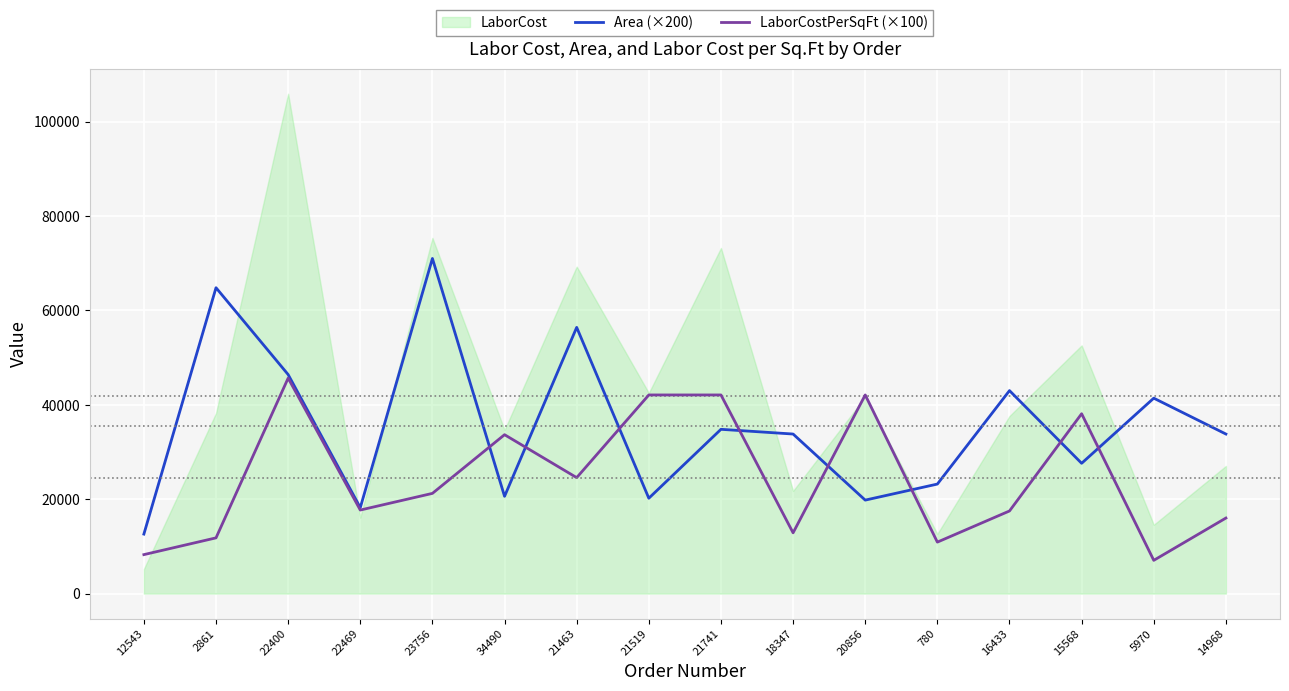

Is the value of Area (×200) at 5970 greater than the value of LaborCostPerSqFt (×100) at 5970?

Yes